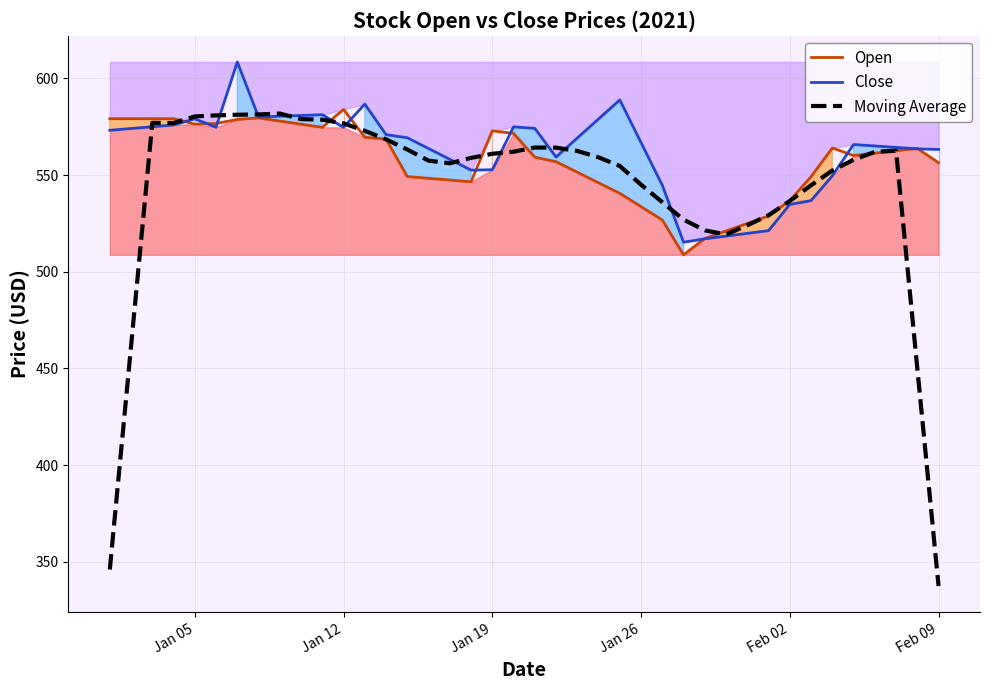

What is the greatest value displayed?

608.5